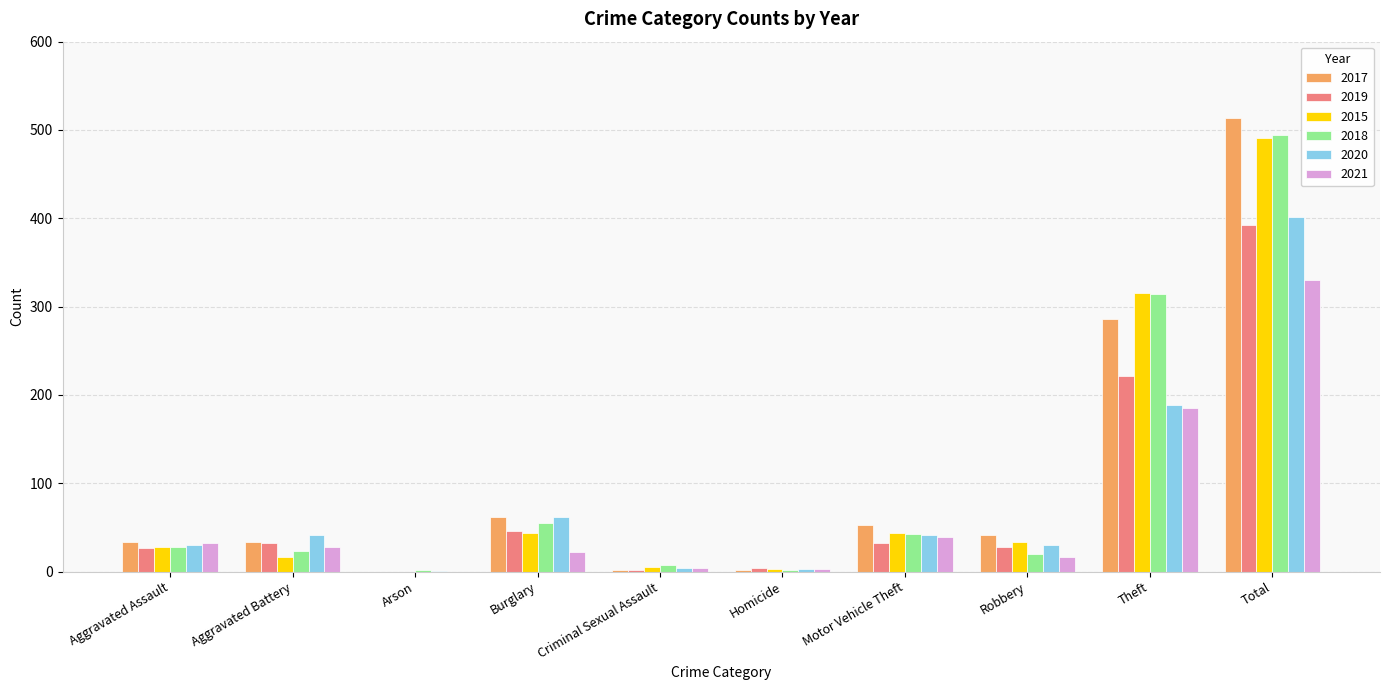

The 2017 series shows 41 at Robbery. True or false?

True